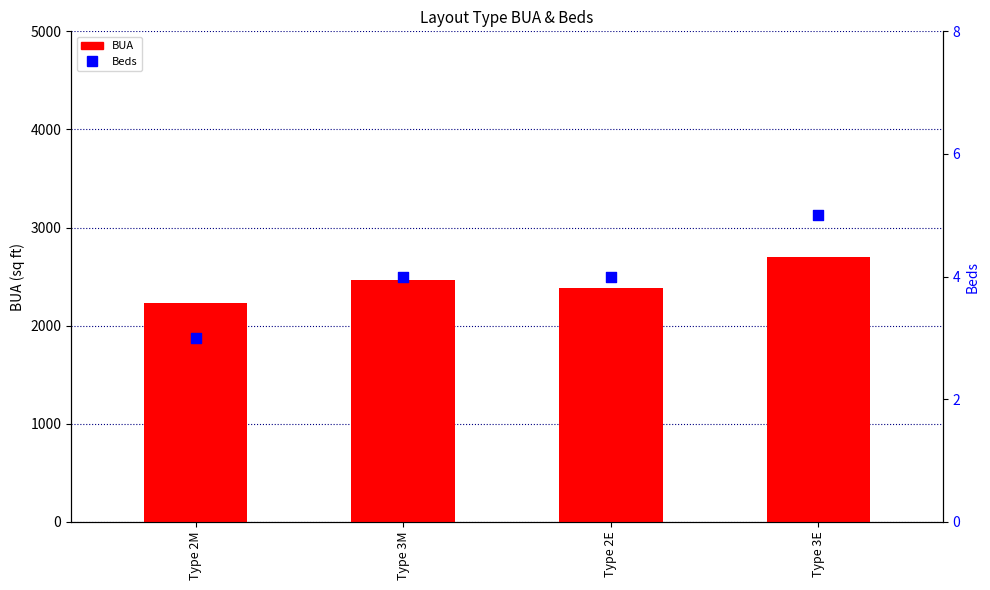

Which series has the largest total across all categories?

BUA